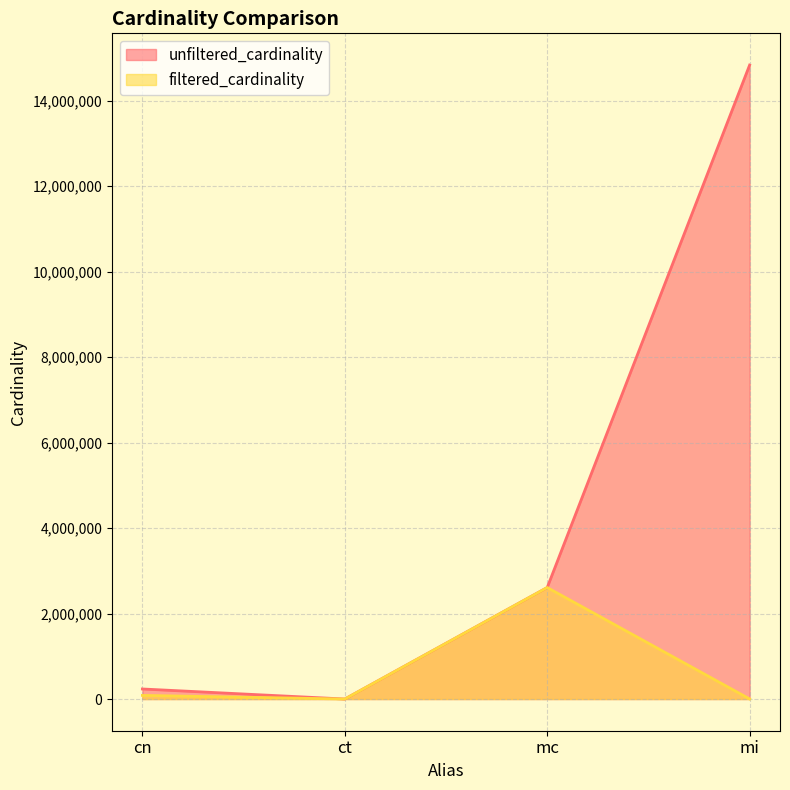

True or false: unfiltered_cardinality and filtered_cardinality cross at least once.

False